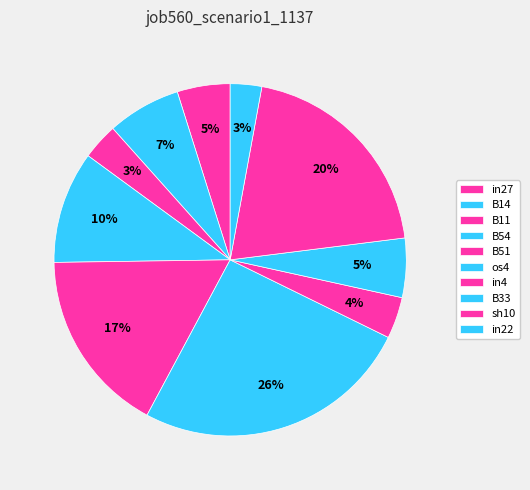

True or false: B33 accounts for 1% of the total.

False